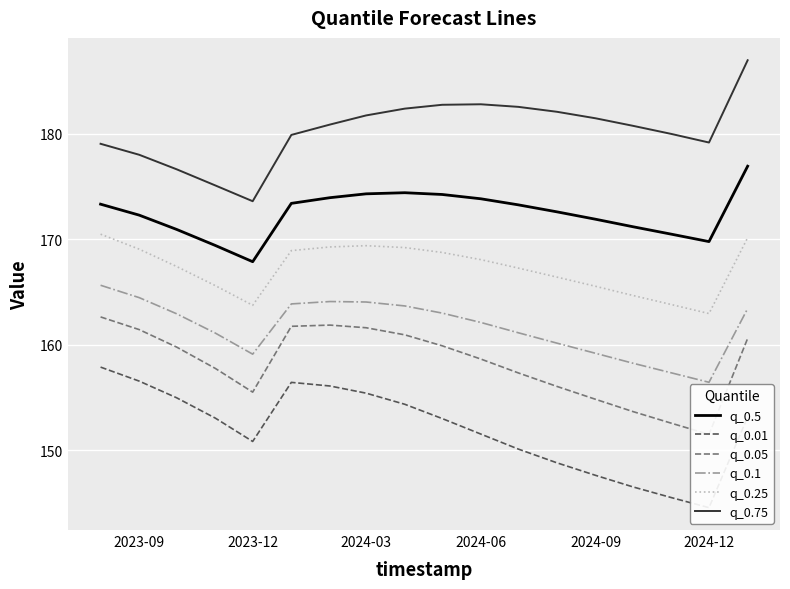

How many data points in q_0.05 are less than 159?

9